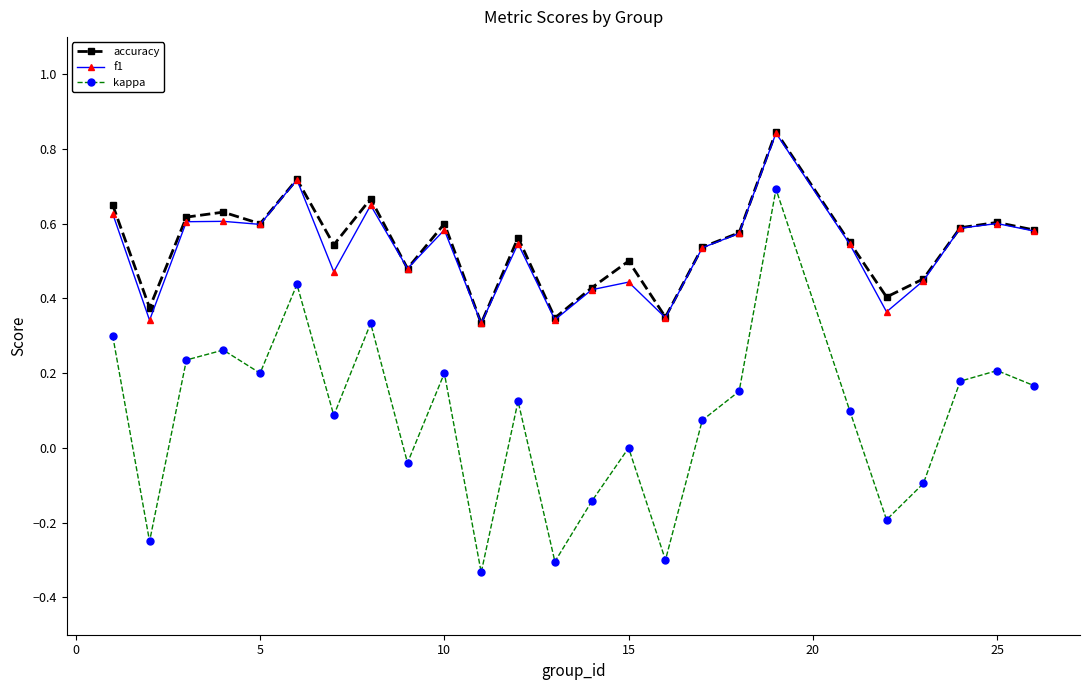

True or false: kappa and accuracy intersect in this chart.

False